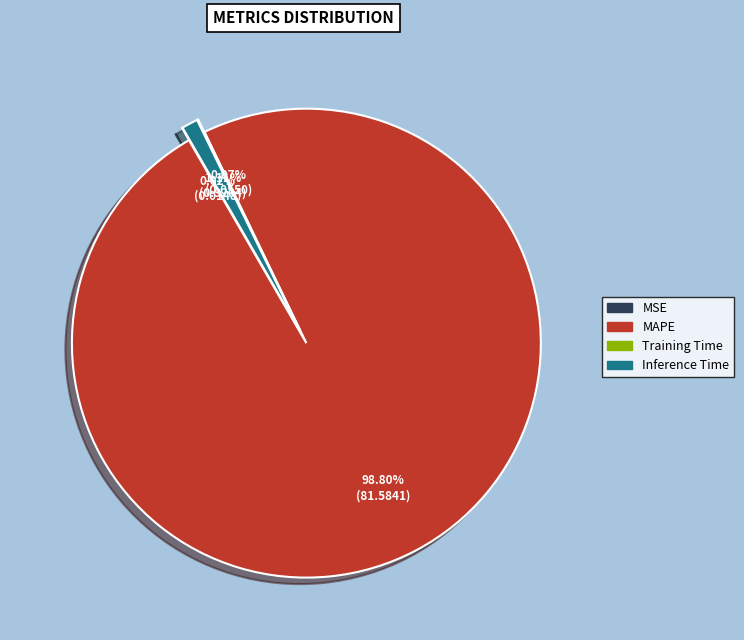

To the nearest percent, what is the combined percentage of Training Time and MAPE?

99%